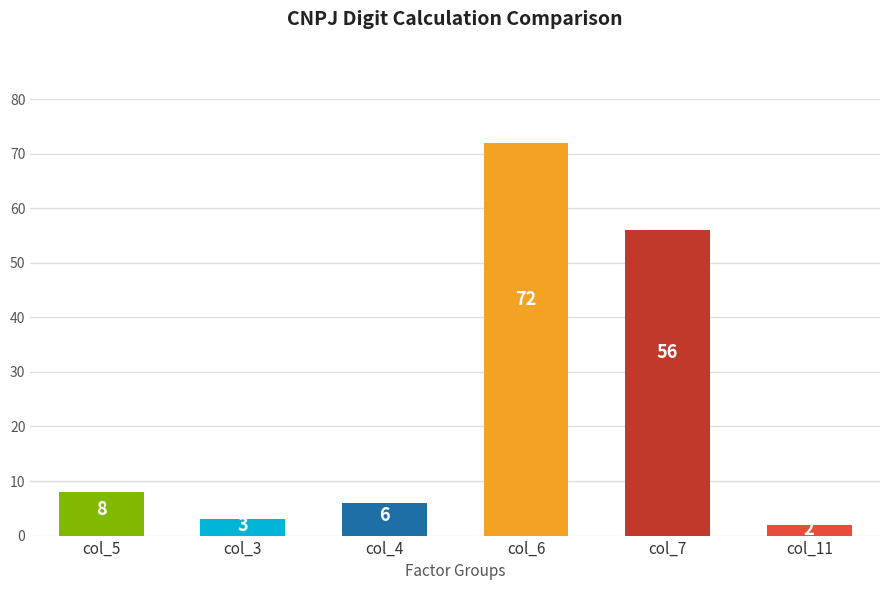

What is the difference between the maximum and second lowest values?

69